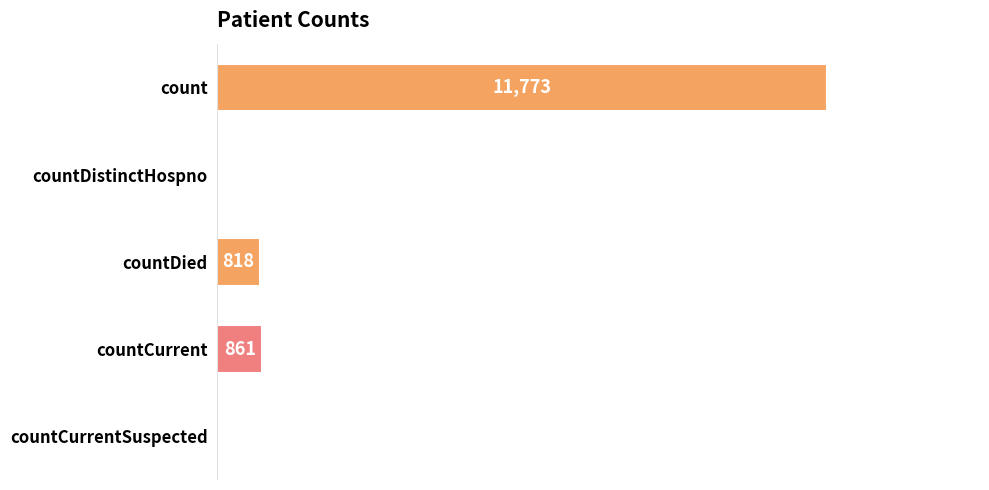

Between countDied and countDistinctHospno, which is larger?

countDied